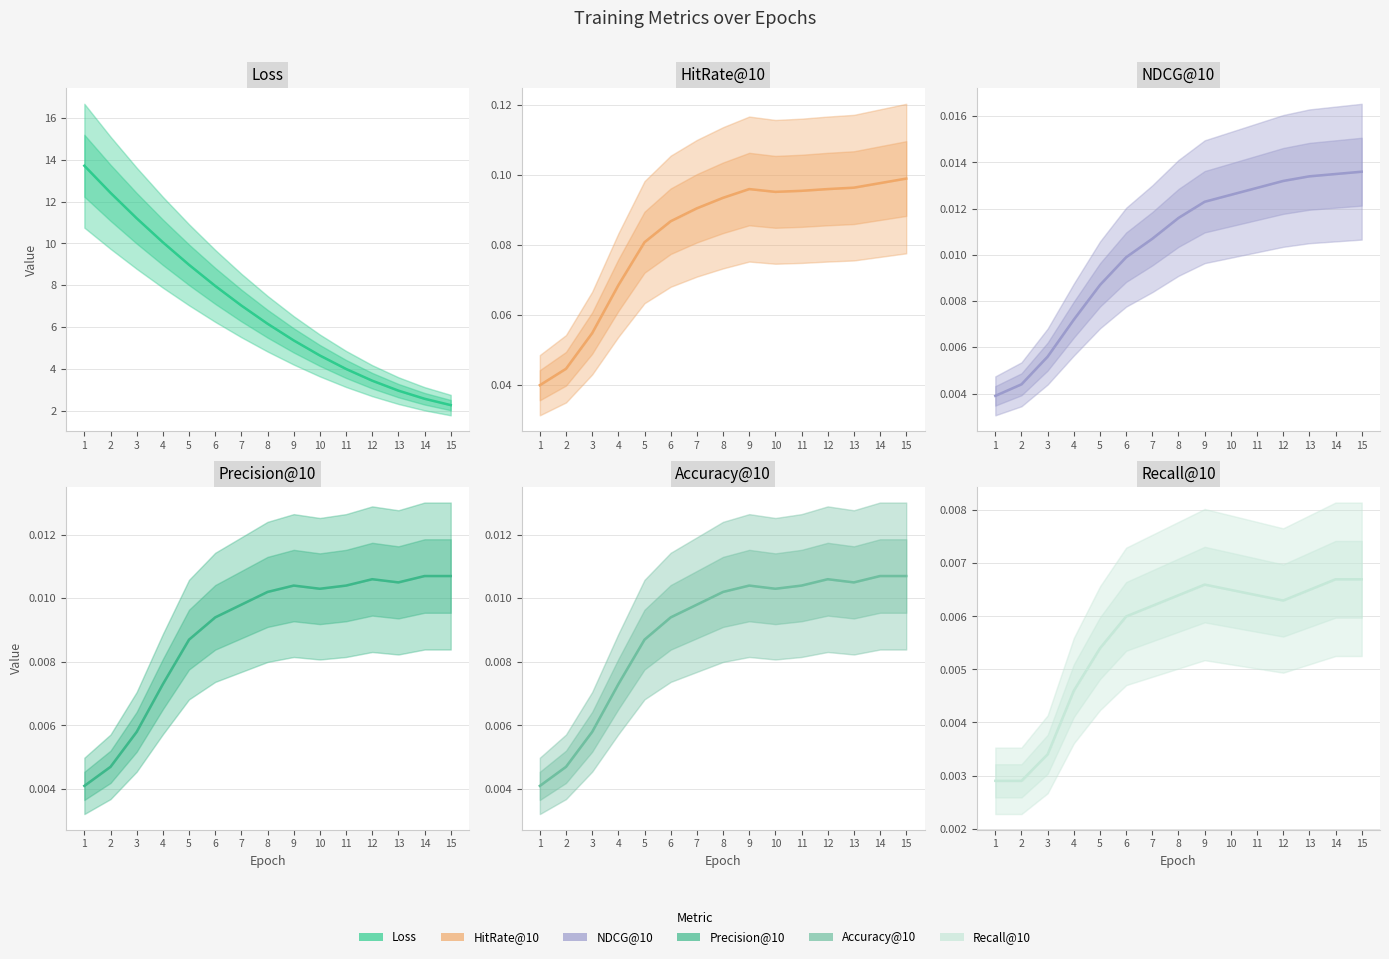

The Precision@10 series shows 0.0 at 8. True or false?

True